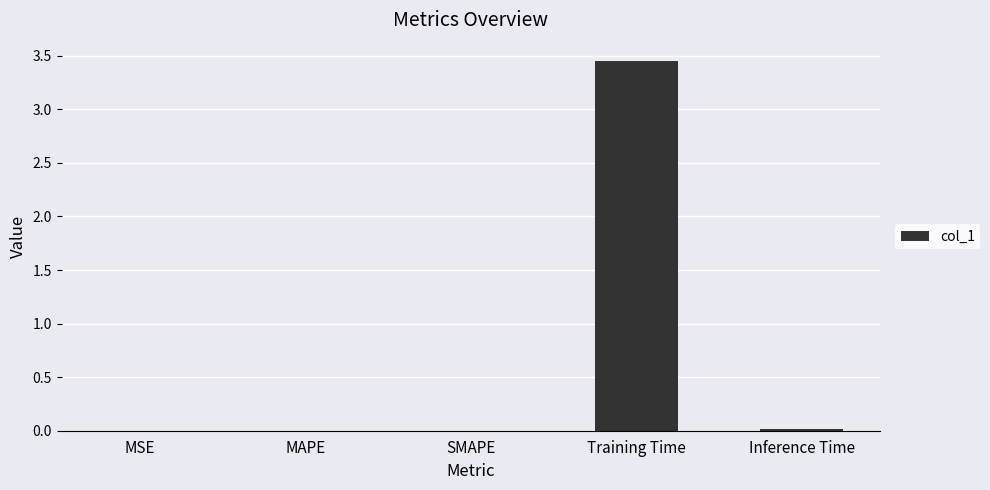

The value at MSE is 0.0. True or false?

True